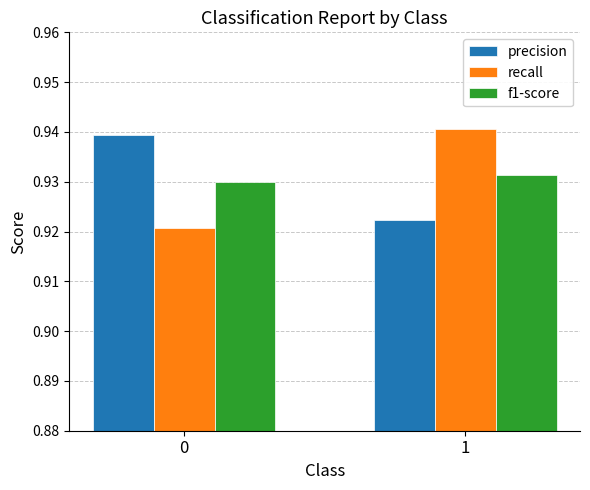

Is the value of recall at 1 greater than the value of precision at 0?

Yes